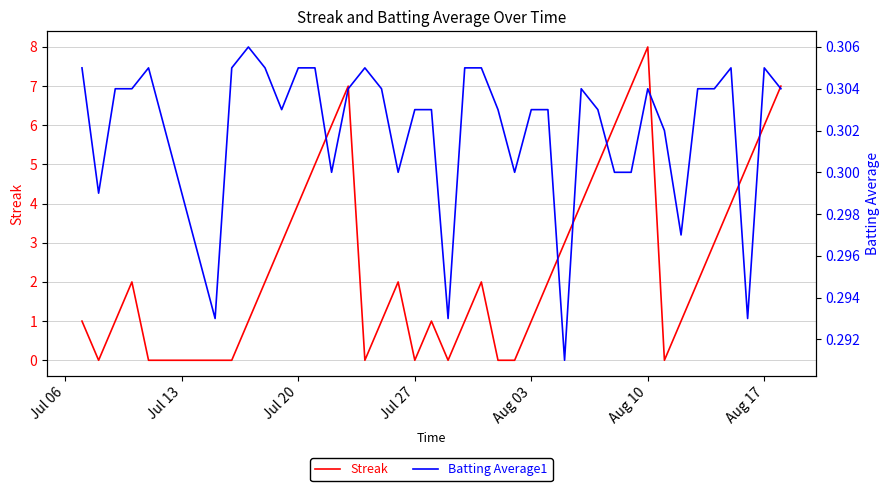

The value of Streak at Aug 10 is 8. True or false?

True